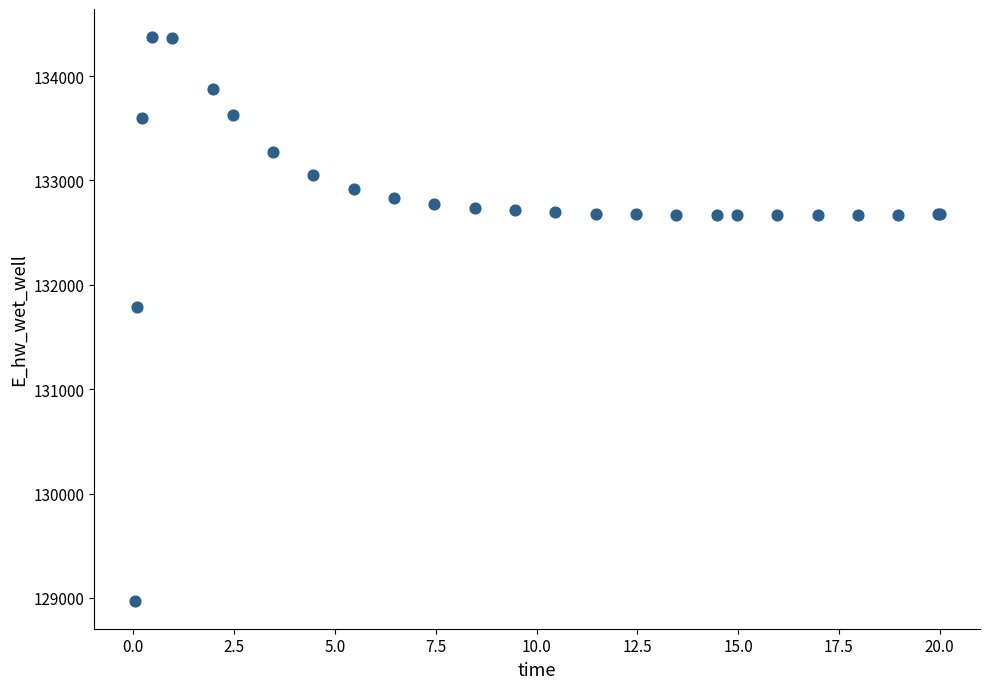

What Y value in the scatter plot is closest to 131674?

131791.1